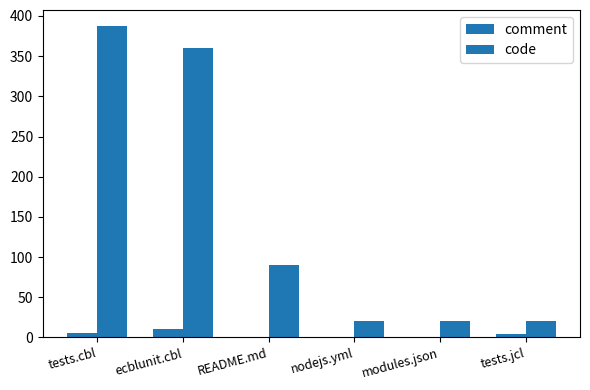

Count the number of data series in this chart.

2